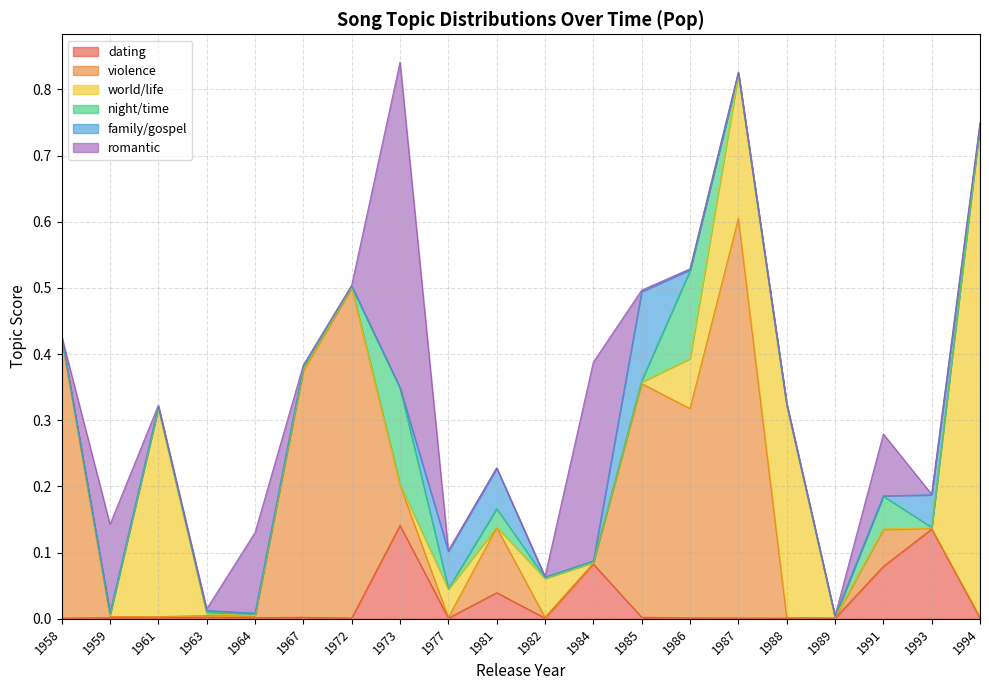

Rank the series at 1989 from lowest to highest value.

family/gospel, dating, violence, world/life, romantic, night/time